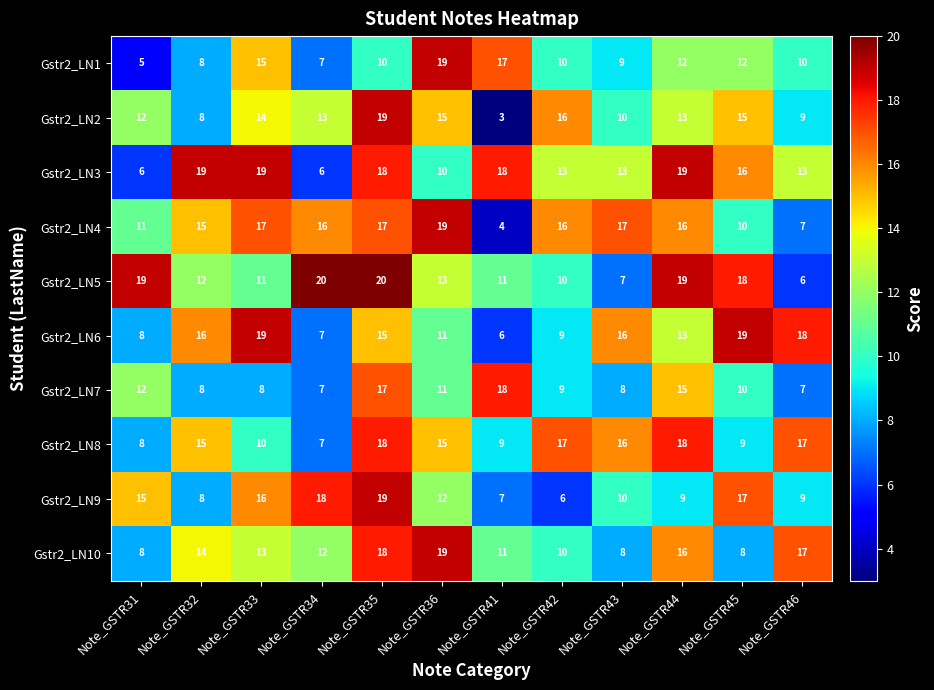

Which category has the lowest value in the Gstr2_LN2 series?

Note_GSTR41